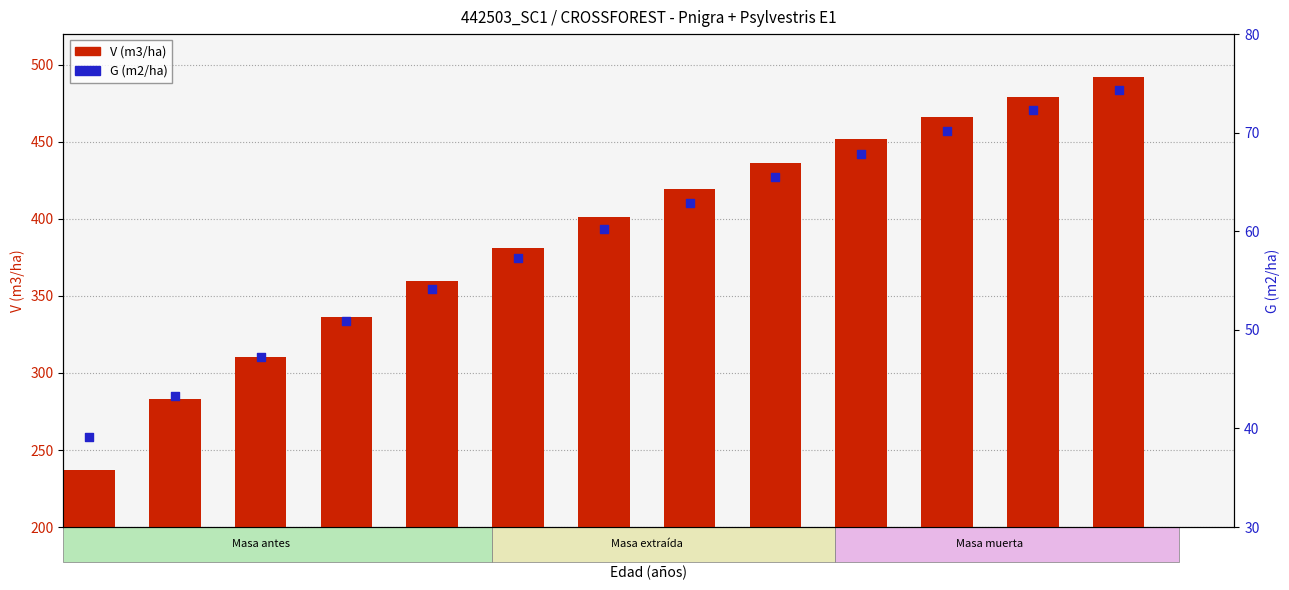

What is the total value across all series at 35?

326.3